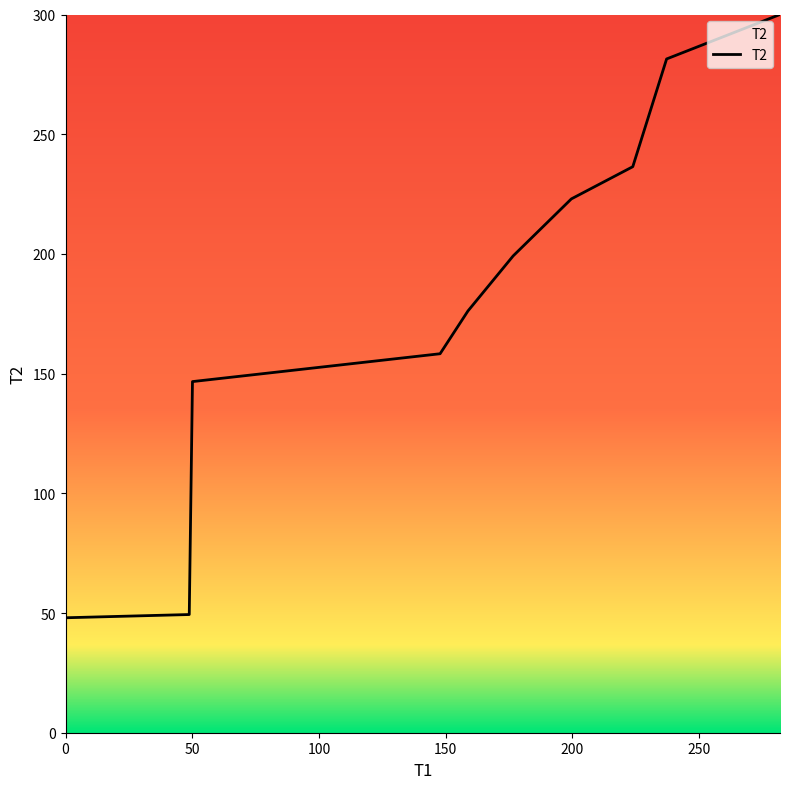

How many lines are shown in the chart?

1